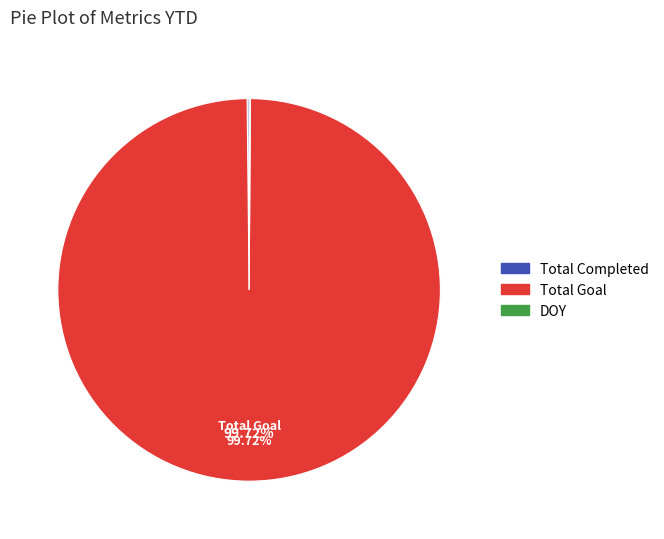

Which category has the biggest portion of the pie?

Total Goal